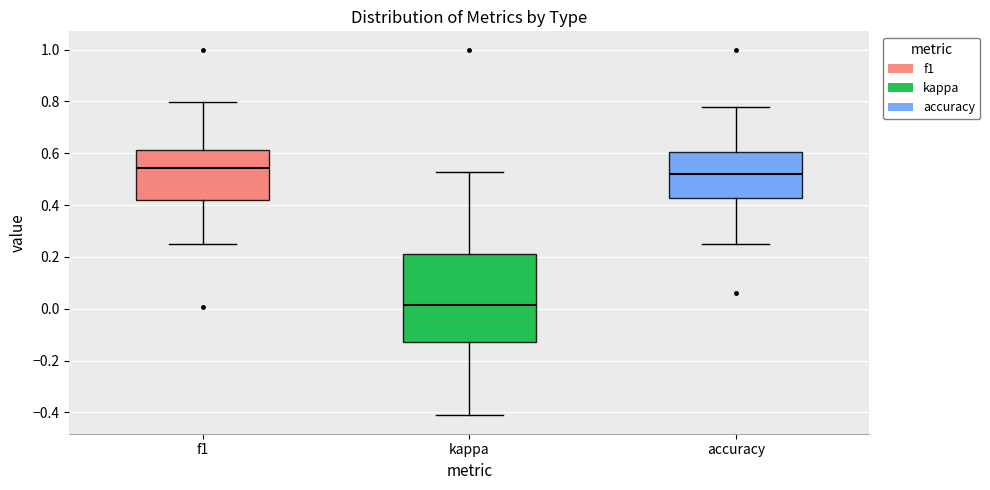

Reading left to right, transcribe this box plot: for each box, give where its median line is, the range the box spans, and where its two whiskers end, as read against the y-axis. The values are not printed on the chart, so give them approximately, as read against the axis.

f1: median 0.54, box 0.42 to 0.62, whiskers 0.26 to 0.80
kappa: median 0.02, box -0.12 to 0.22, whiskers -0.42 to 0.52
accuracy: median 0.52, box 0.42 to 0.60, whiskers 0.26 to 0.78